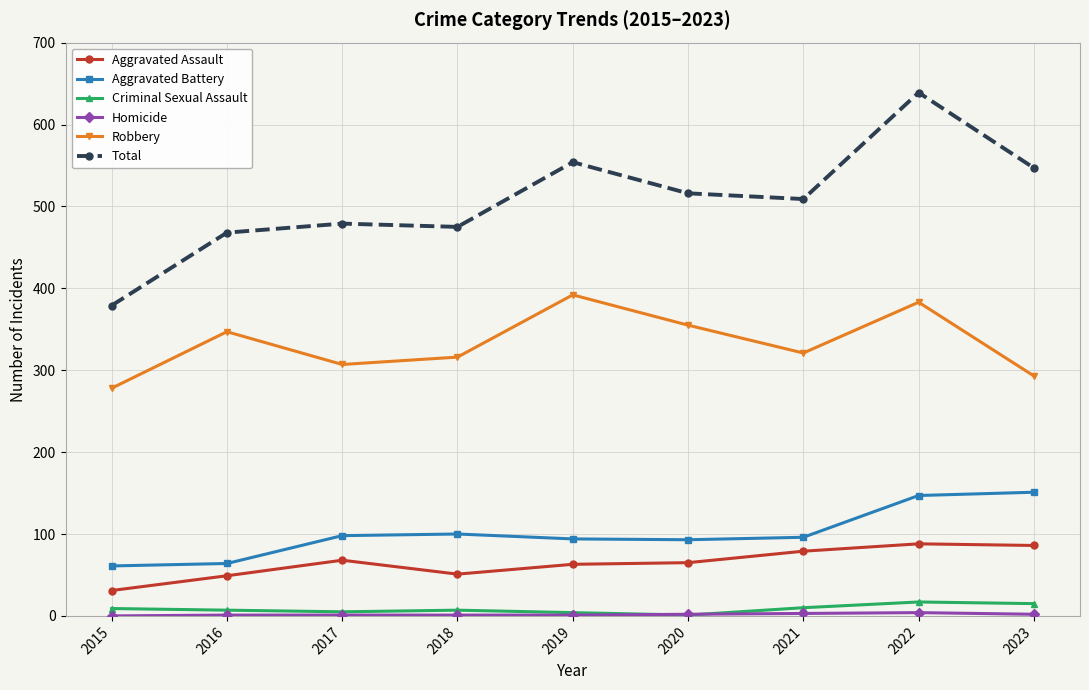

True or false: Aggravated Assault has more than 0 points higher than both neighbors.

True